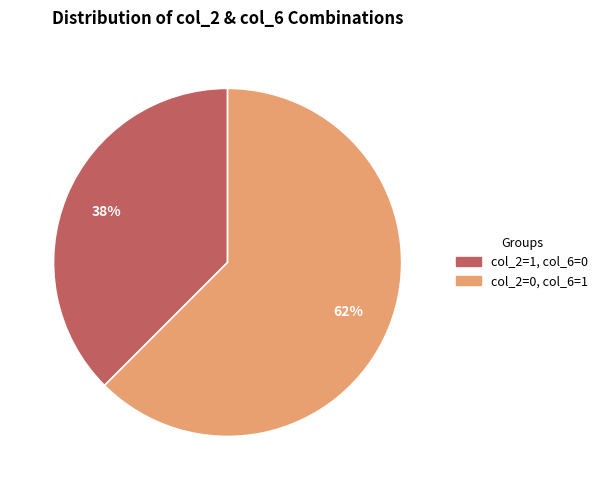

Is it true that col_2=1, col_6=0 is 38% of the pie?

True